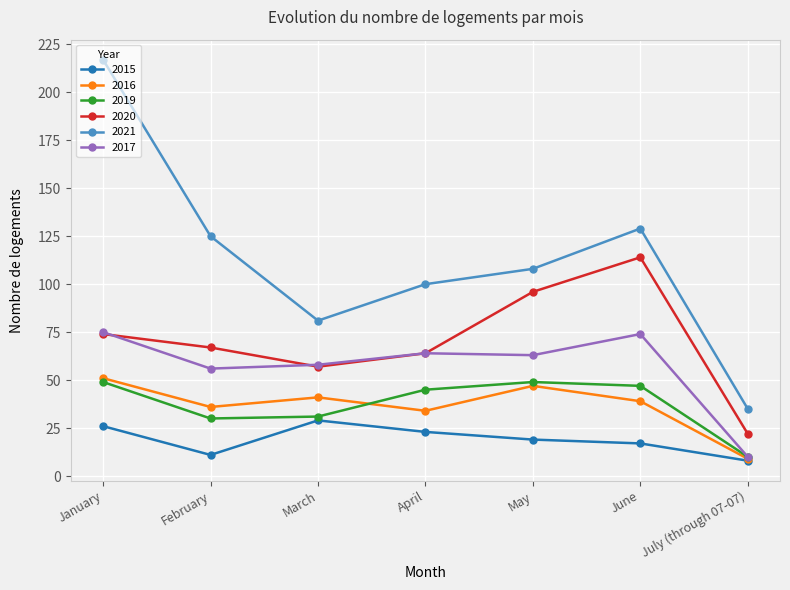

Is it true that 2016 equals 47 at May?

True